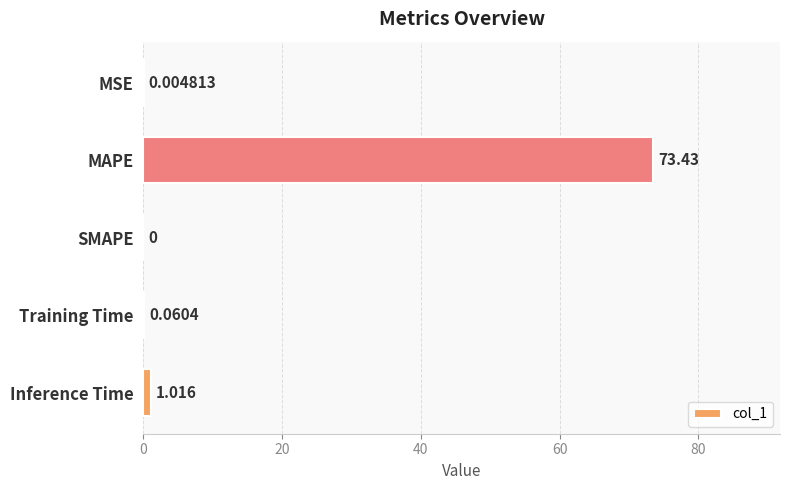

What is the sum of all values?

74.5